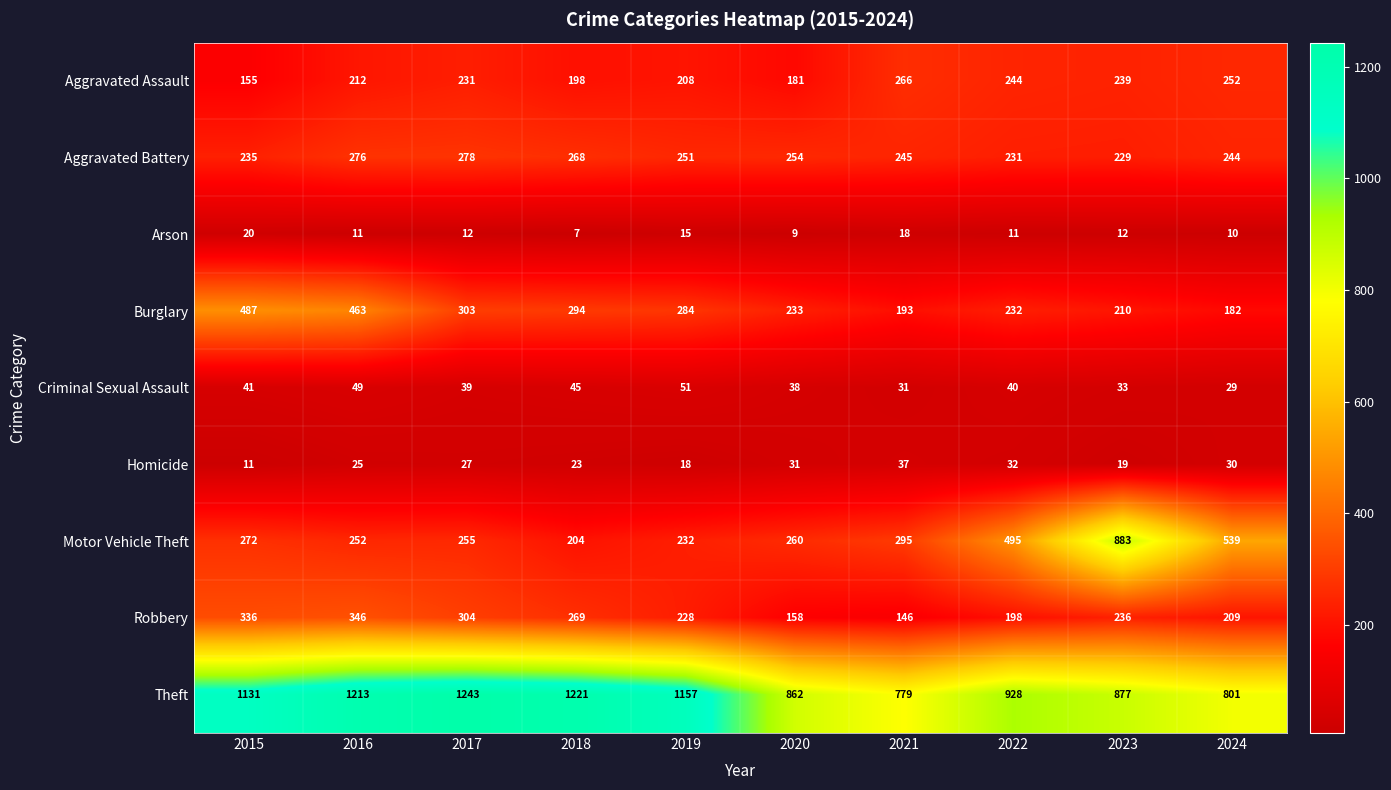

What is the spread (max minus min) of values at 2019?

1142